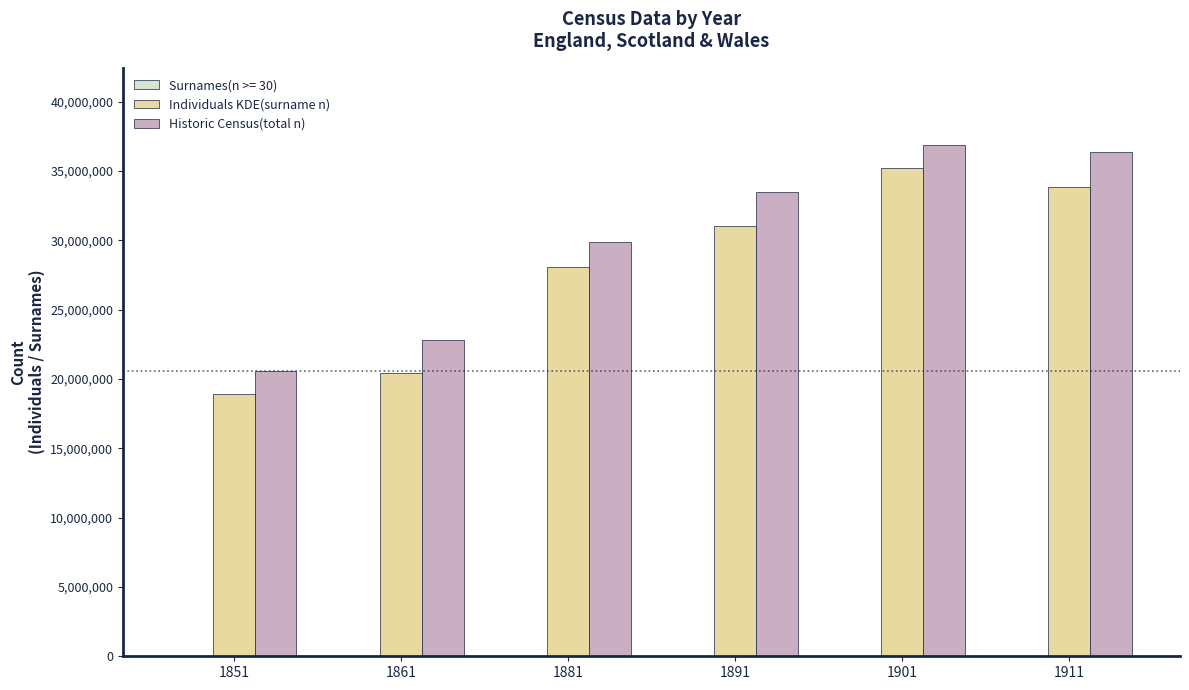

Count the number of data series in this chart.

3